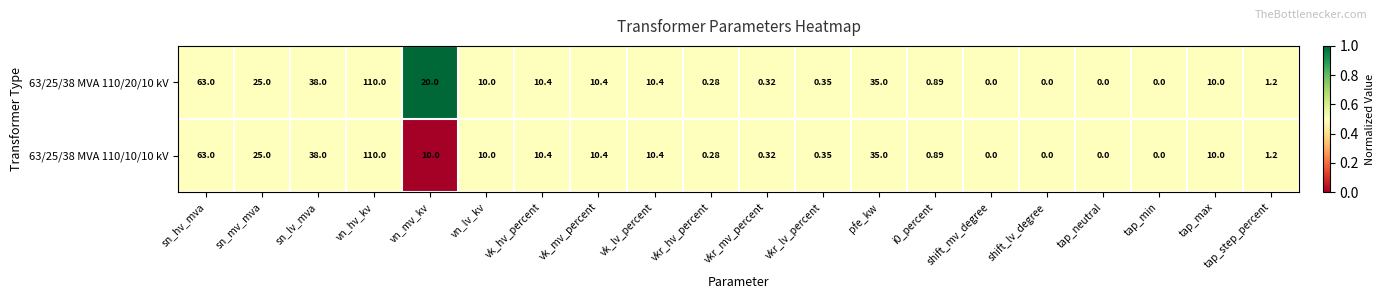

At which category is the sum across all series the highest?

vn_hv_kv